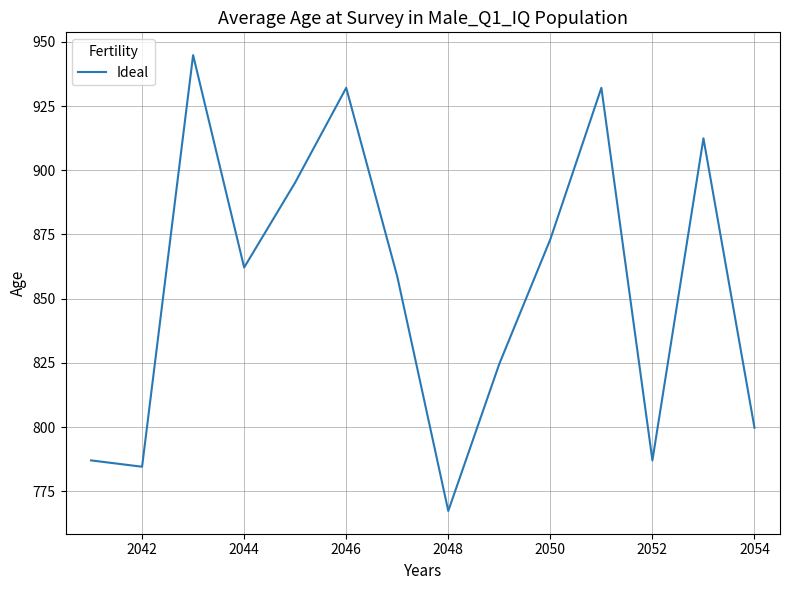

What is the minimum value shown in the chart?

767.3